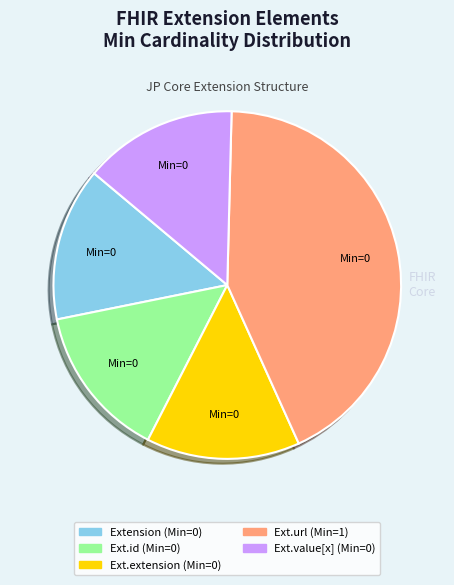

Does any single category account for the majority?

No